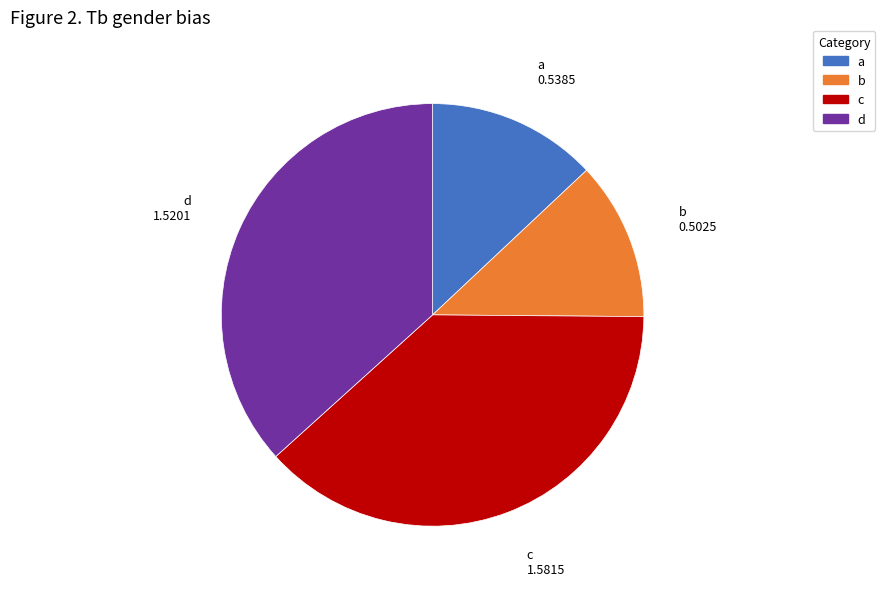

Is the sum of c and a greater than half?

Yes